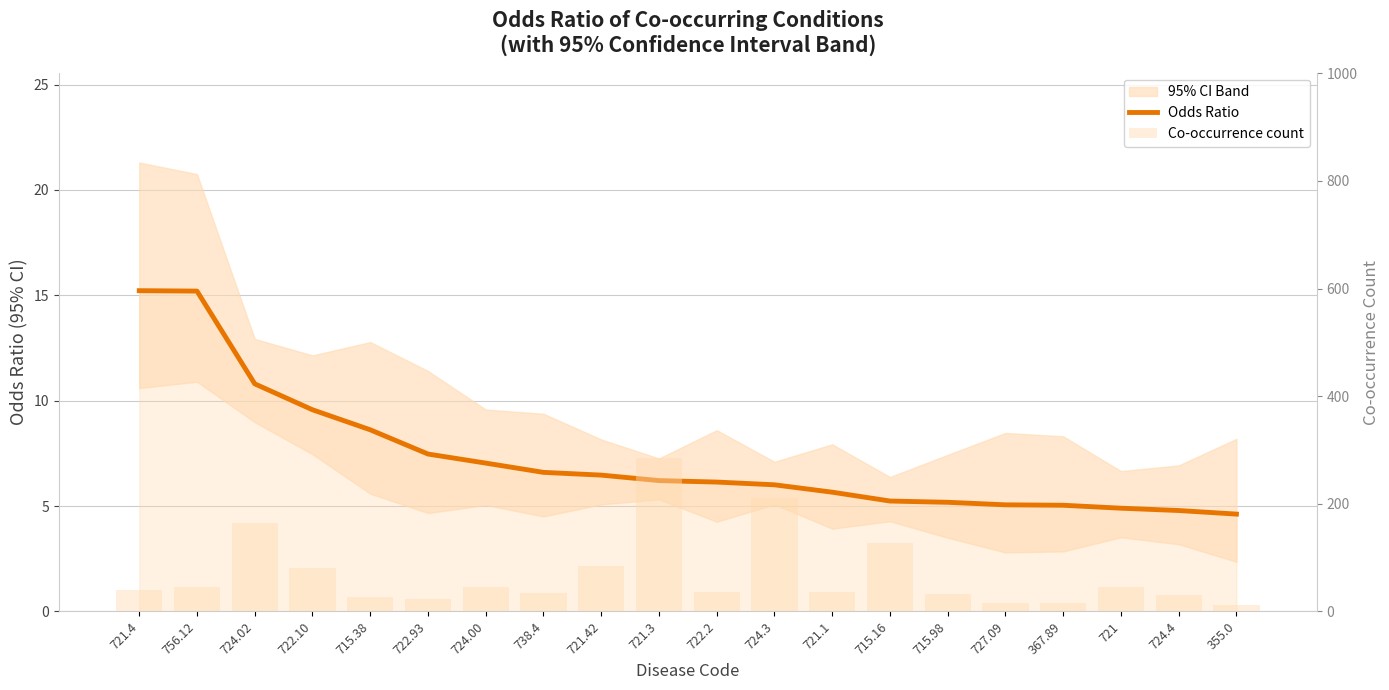

Where is Odds Ratio nearest to the value 9?

715.38